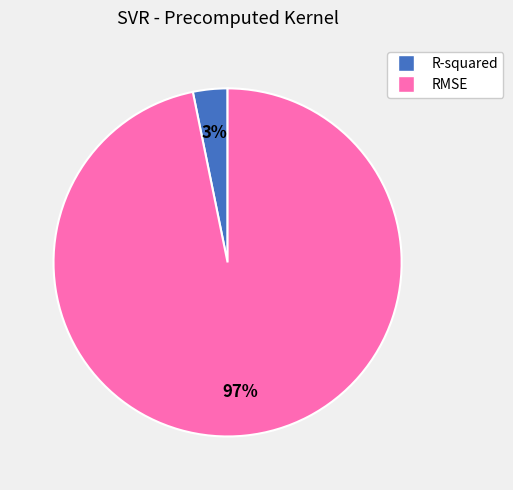

Which category has the biggest portion of the pie?

RMSE